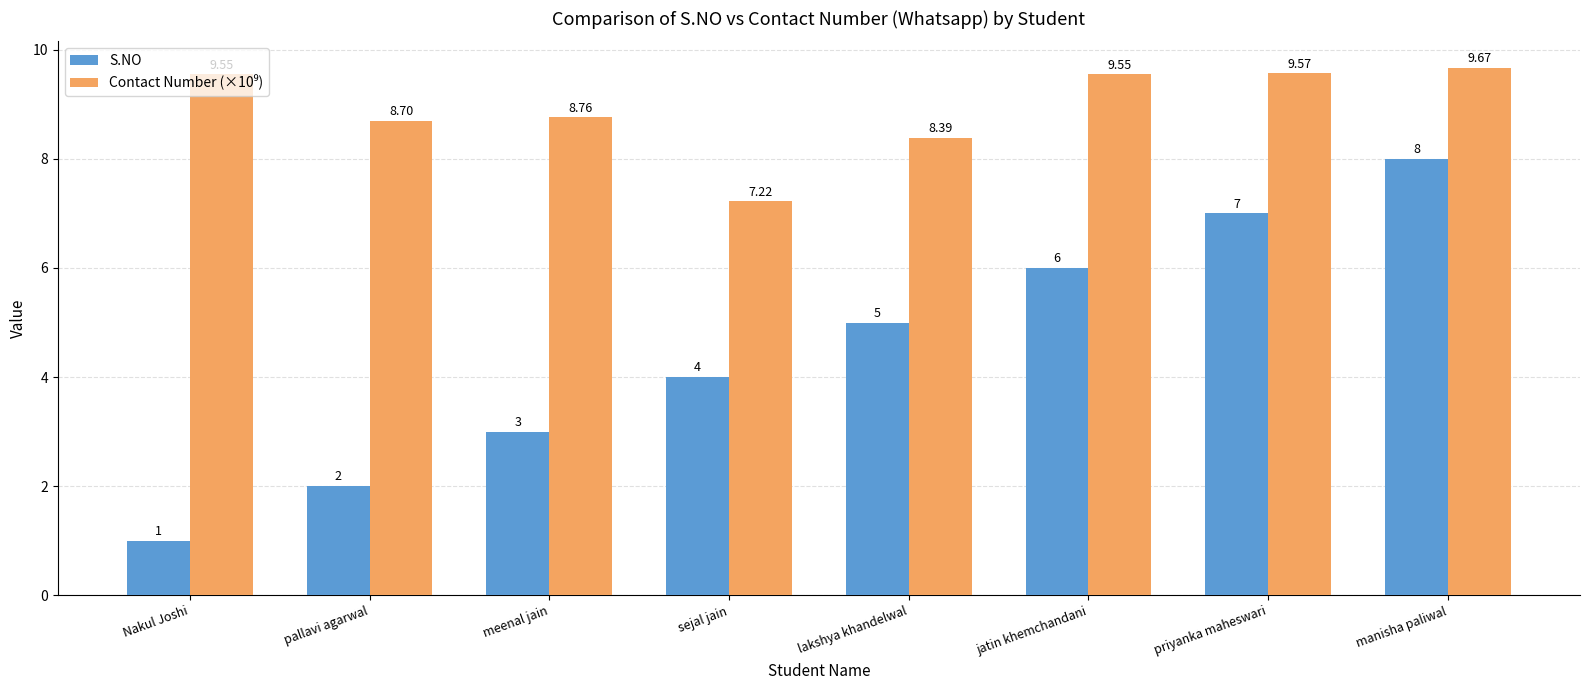

Which category has the highest value across all series?

manisha paliwal